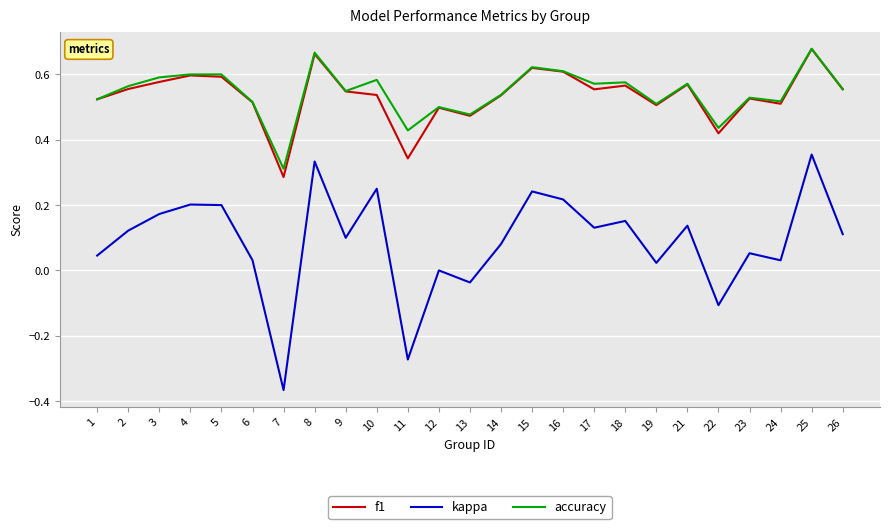

Which category has the lowest value in the accuracy series?

7